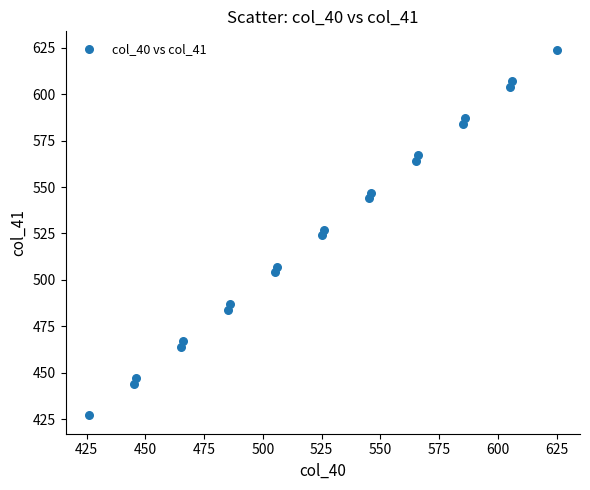

What is the range of X values (max minus min)?

199.0